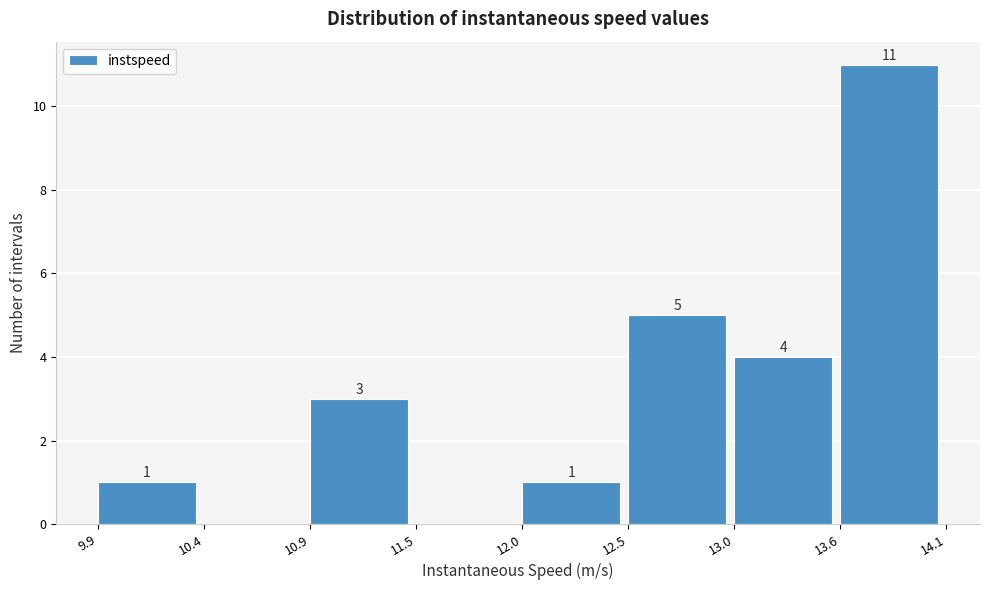

Which range on the x-axis has the tallest bar?

13.6 to 14.1